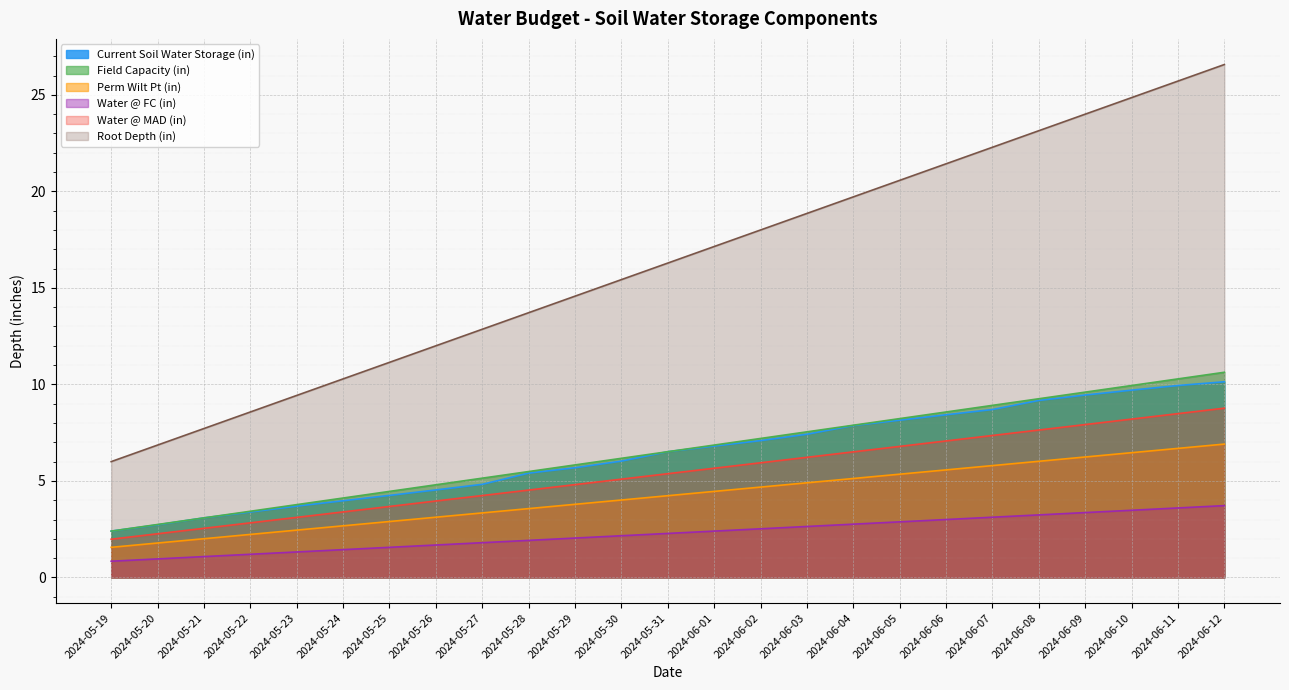

How many series are shown in this chart?

6